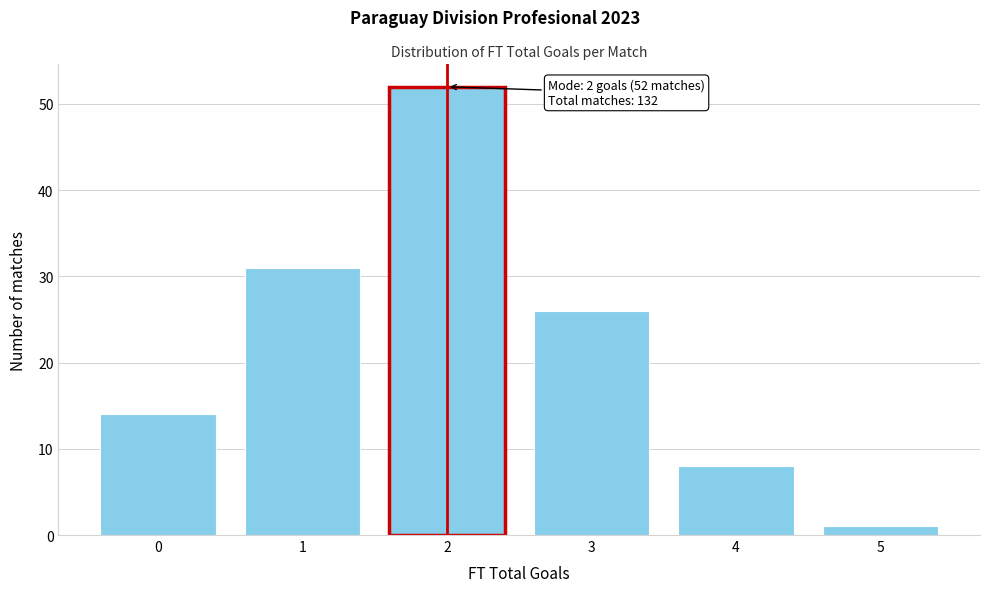

Reading left to right, extract all data points from this chart.

14	31	52	26	8	1